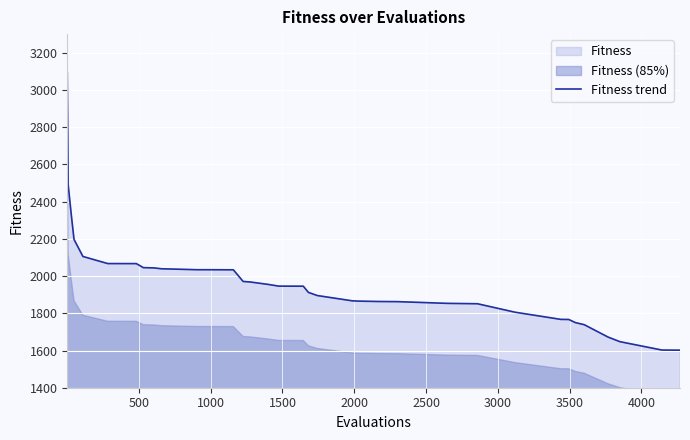

What is the minimum value for Fitness trend?

1601.7